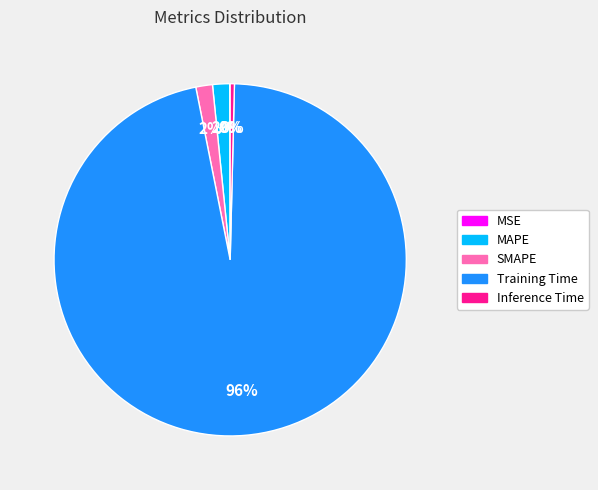

Is it true that Inference Time is 8% of the pie?

False